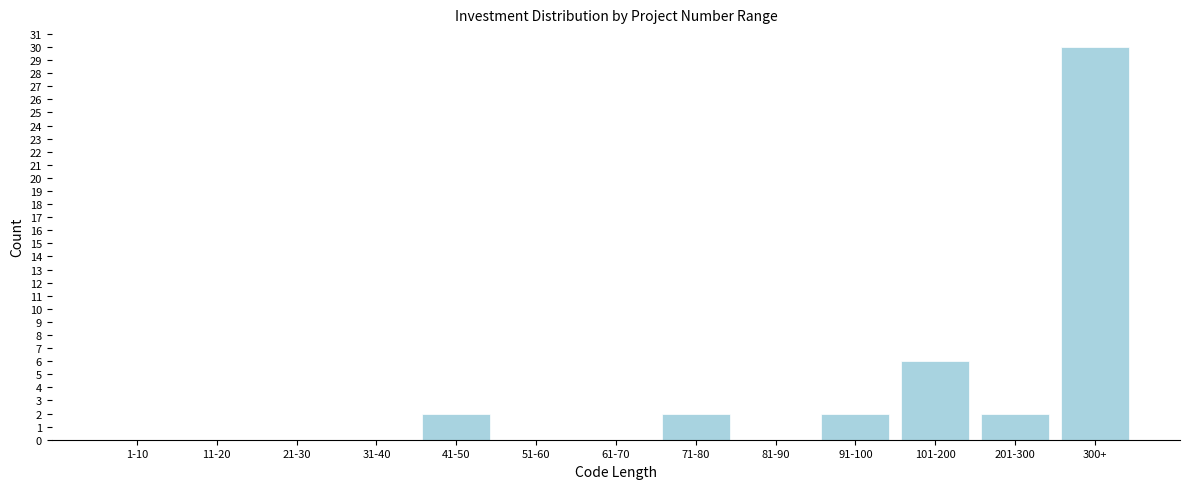

Reading left to right, extract all data points from this chart.

1-10=0	11-20=0	21-30=0	31-40=0	41-50=2	51-60=0	61-70=0	71-80=2	81-90=0	91-100=2	101-200=6	201-300=2	300+=30